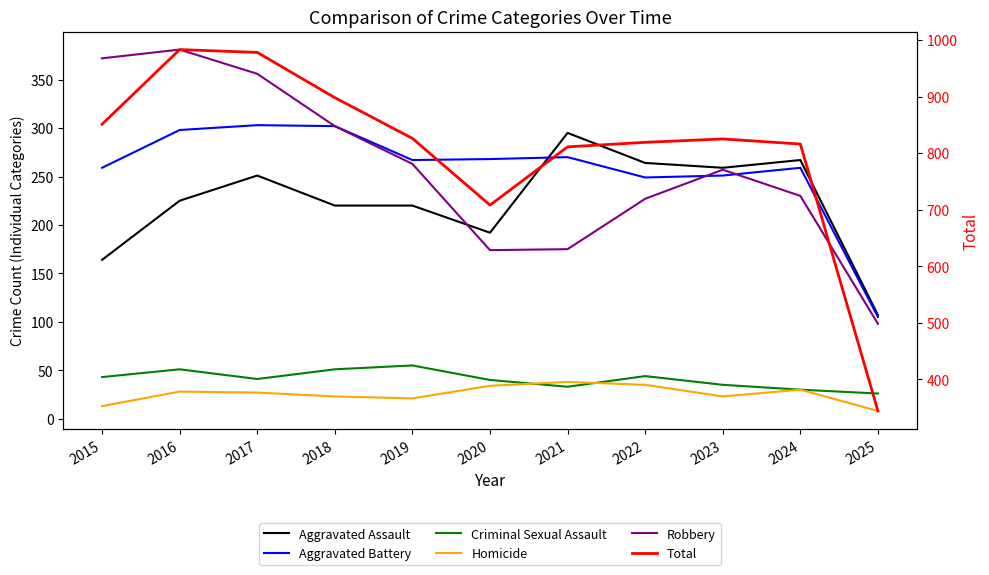

The Robbery series shows 605 at 2015. True or false?

False